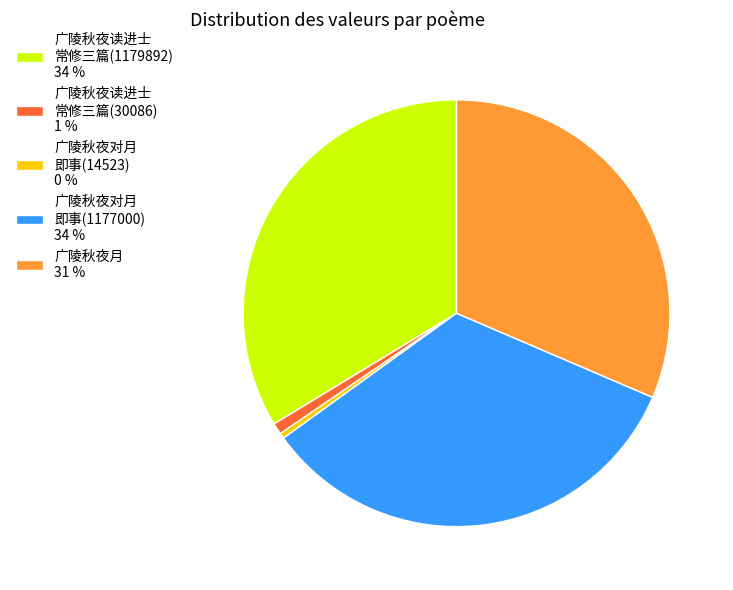

Does any single category account for the majority?

No